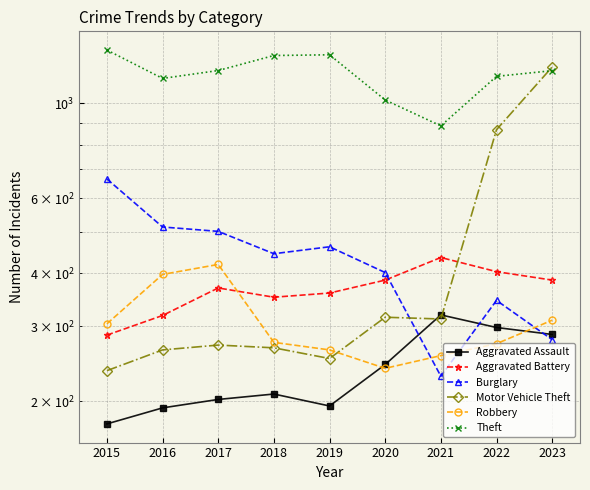

At how many categories does at least one series exceed 530?

9